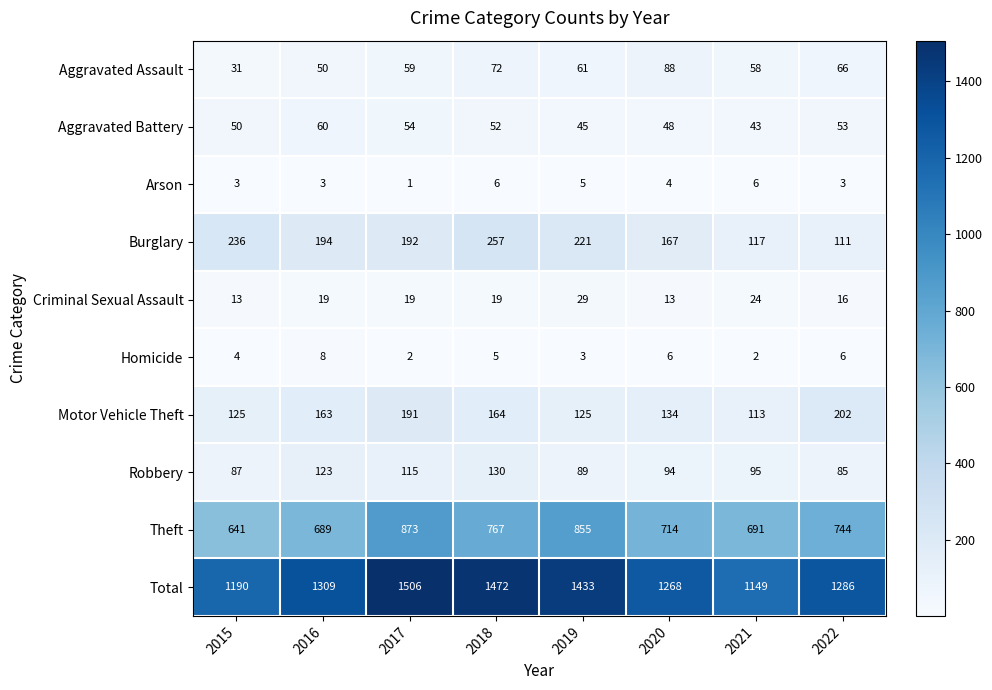

At how many categories does at least one series exceed 1108?

8